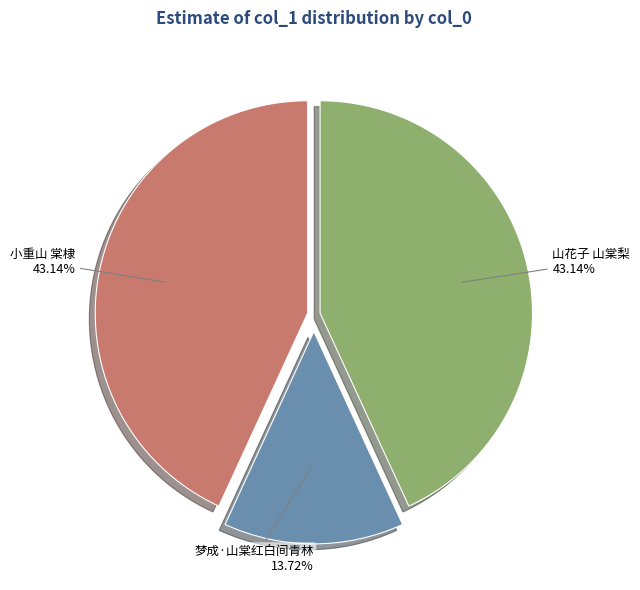

Combined, do 小重山 棠棣 and 梦成·山棠红白间青林 account for over 50%?

Yes